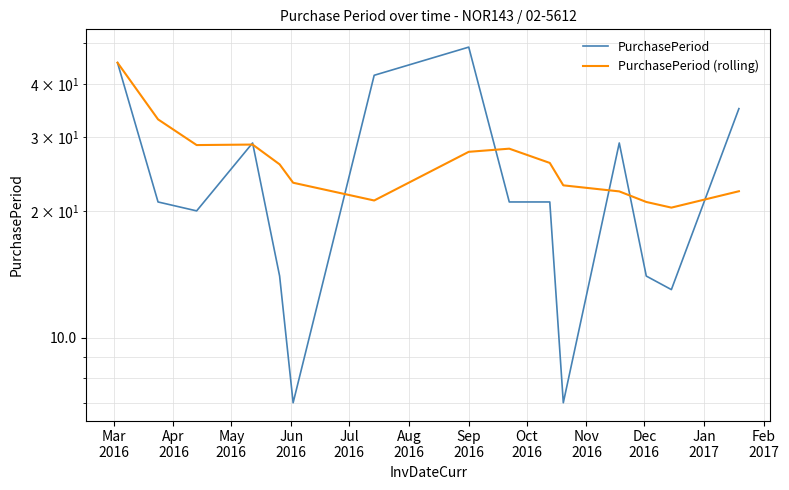

Which series has the largest range (max minus min)?

PurchasePeriod